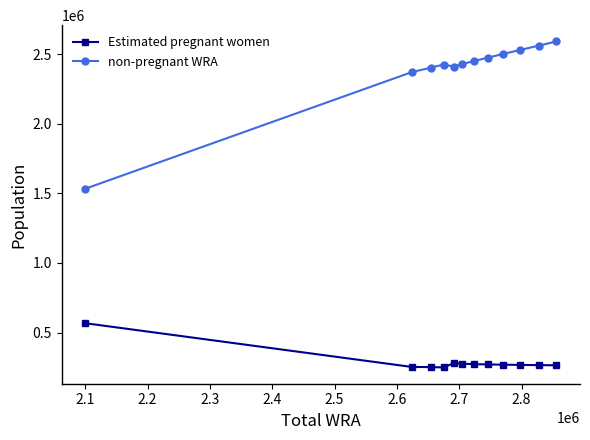

True or false: non-pregnant WRA and Estimated pregnant women intersect in this chart.

False